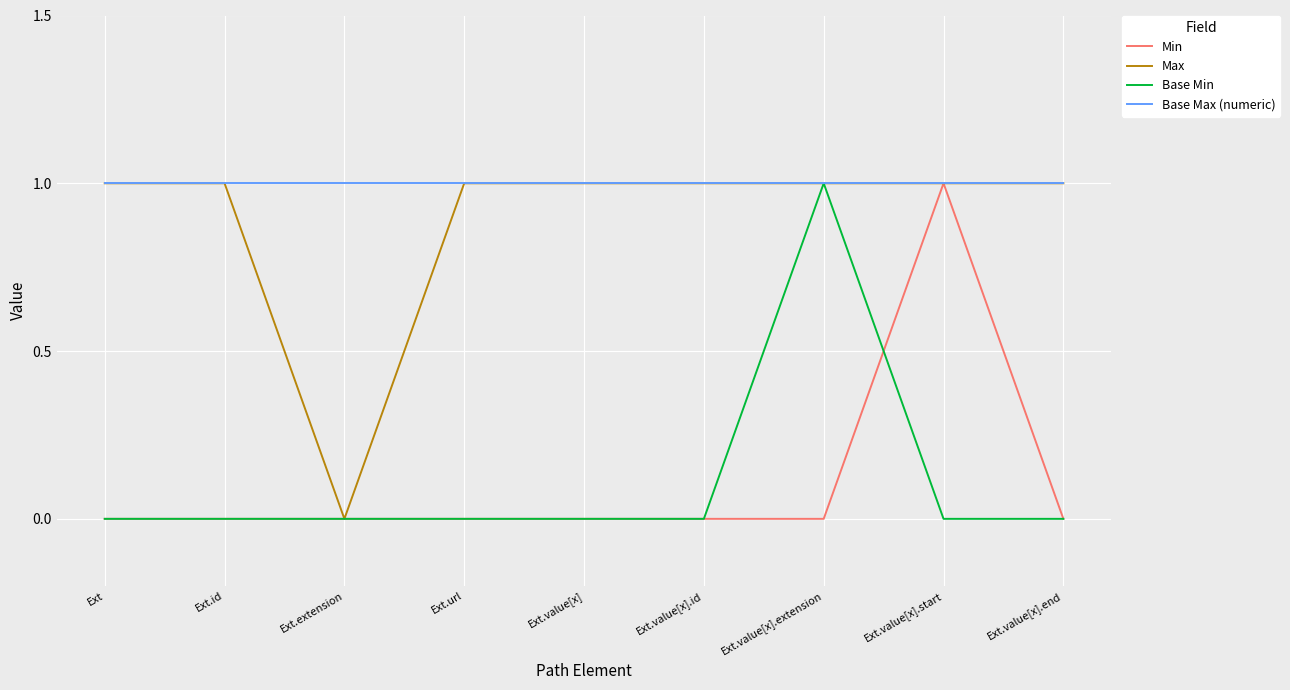

Does the chart have visible grid lines?

Yes